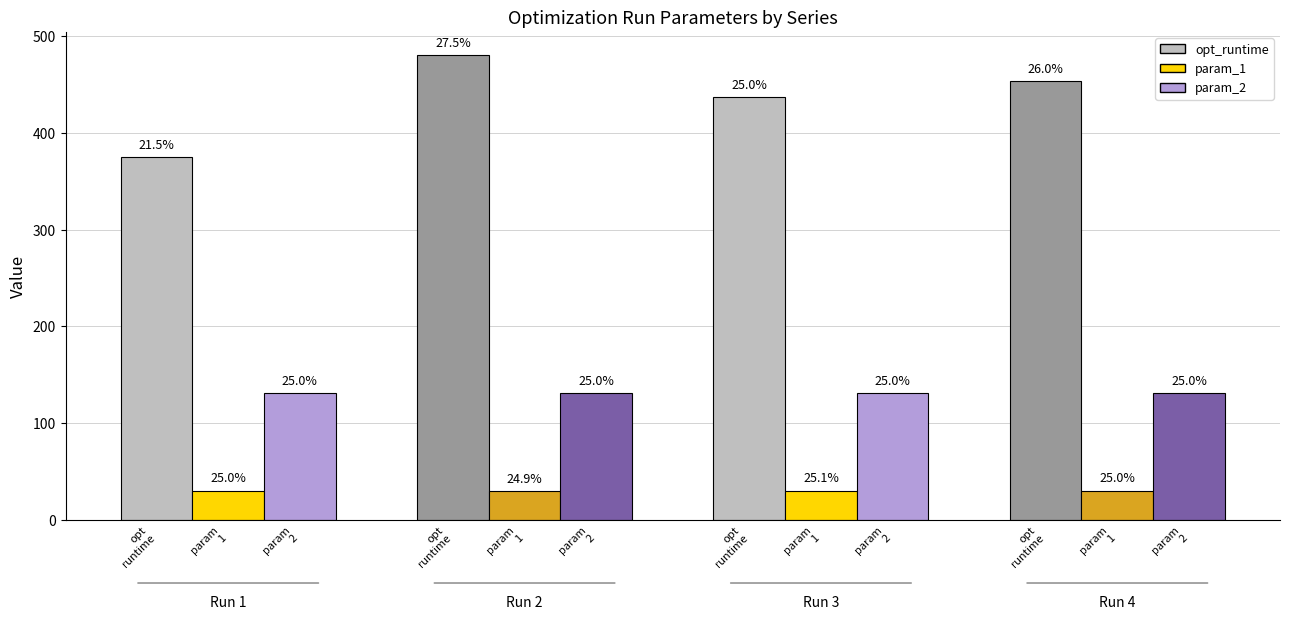

What is the sum of the opt_runtime values at Run 4 and Run 3?

891.0